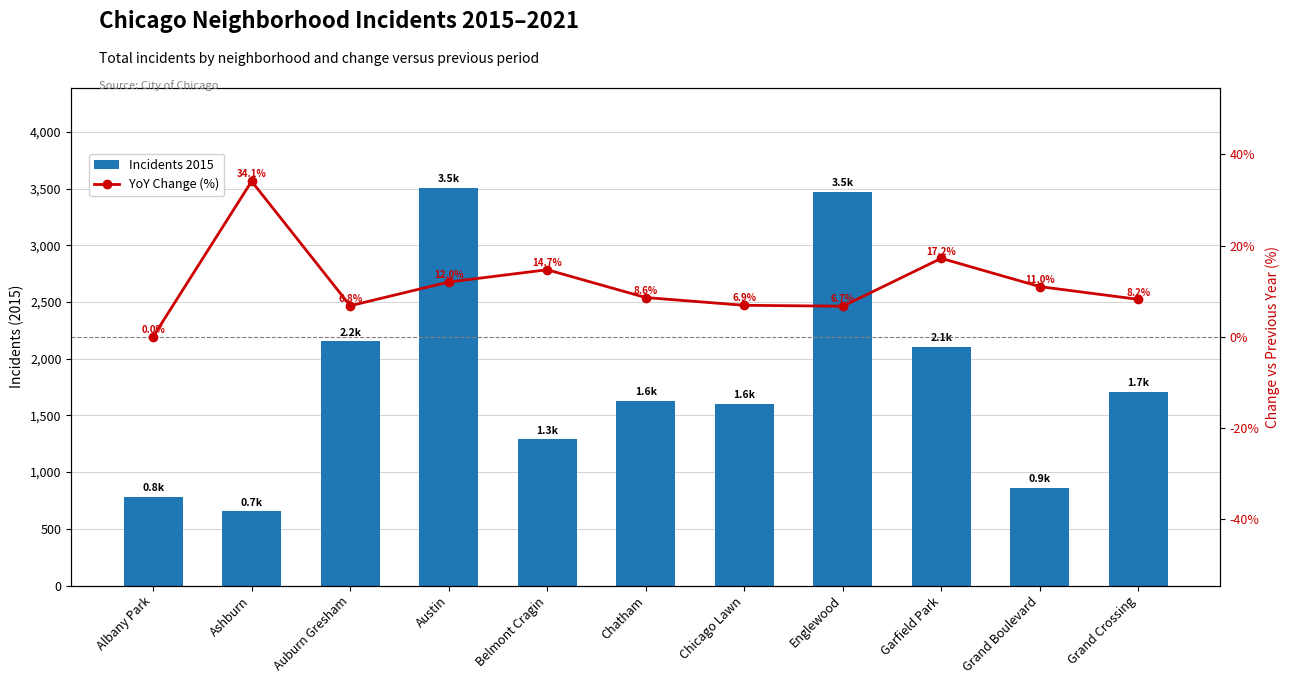

The YoY Change (%) series shows 8.6 at Chatham. True or false?

True